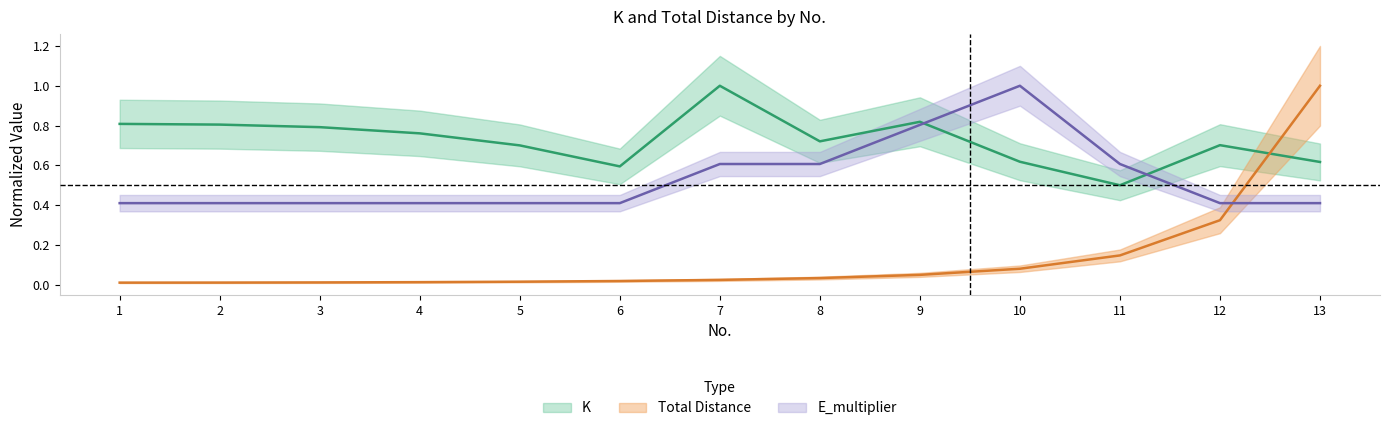

Which series has the largest range (max minus min)?

Total Distance